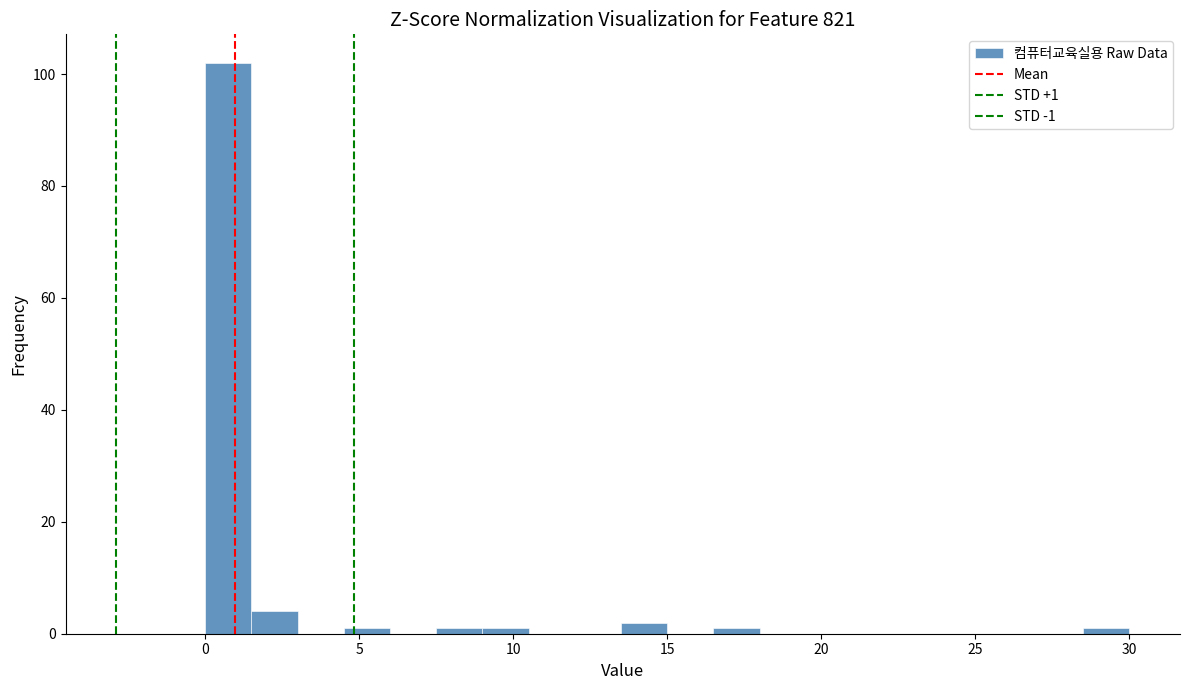

Around what value on the x-axis is the tallest bar? Give the approximate position of its centre, as read against the axis.

1.0